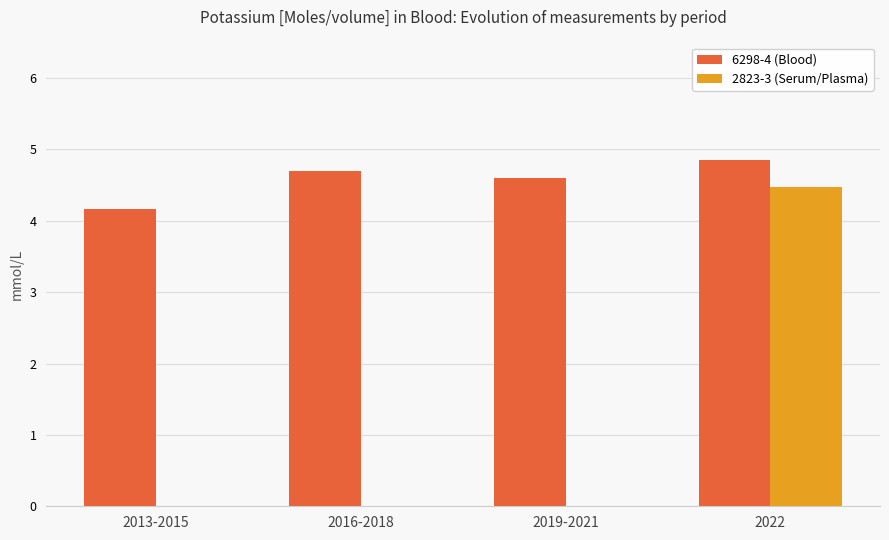

Are the bars horizontal?

No